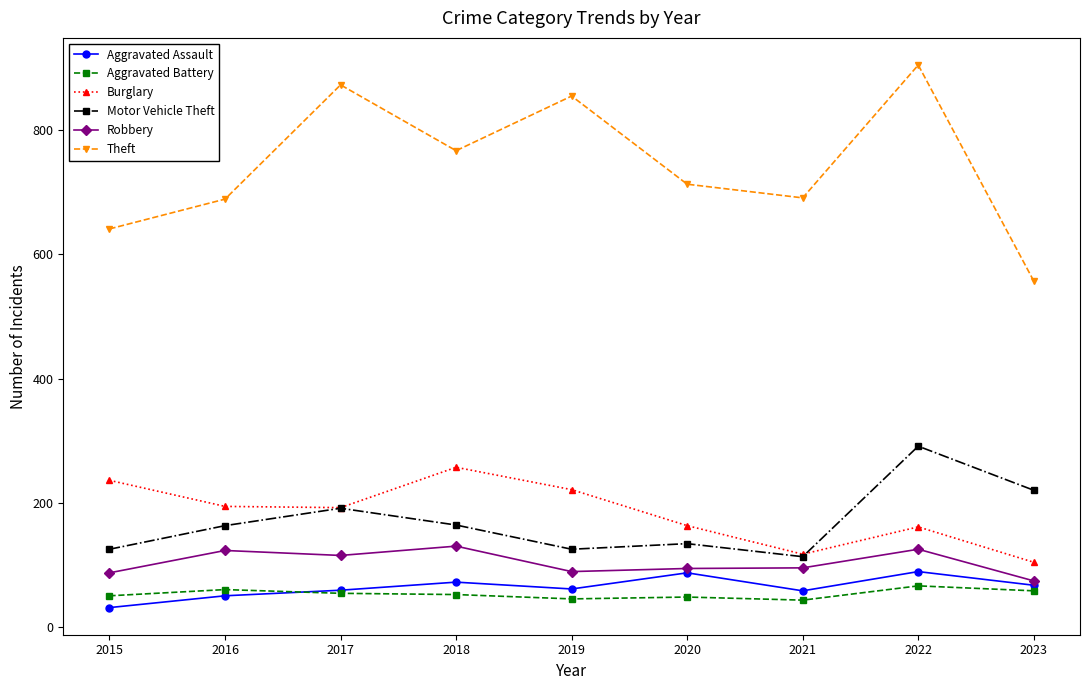

What is the value of the Robbery point at the 4th from the left?

130